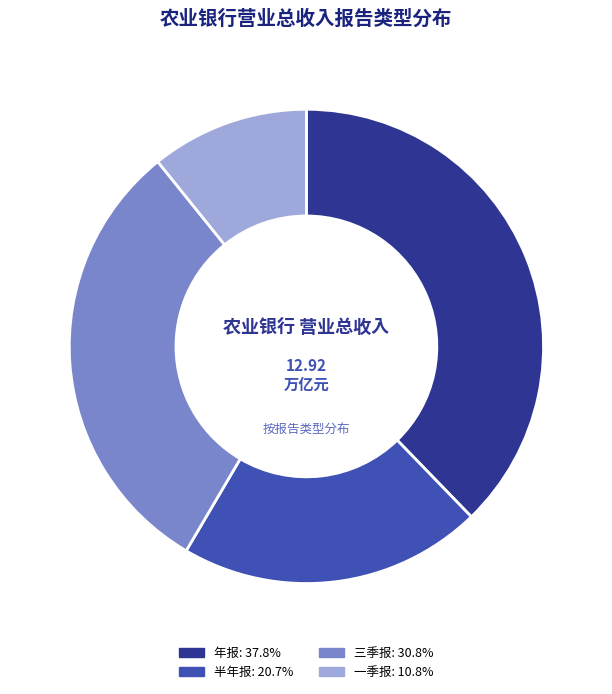

How many segments does this pie chart have?

4